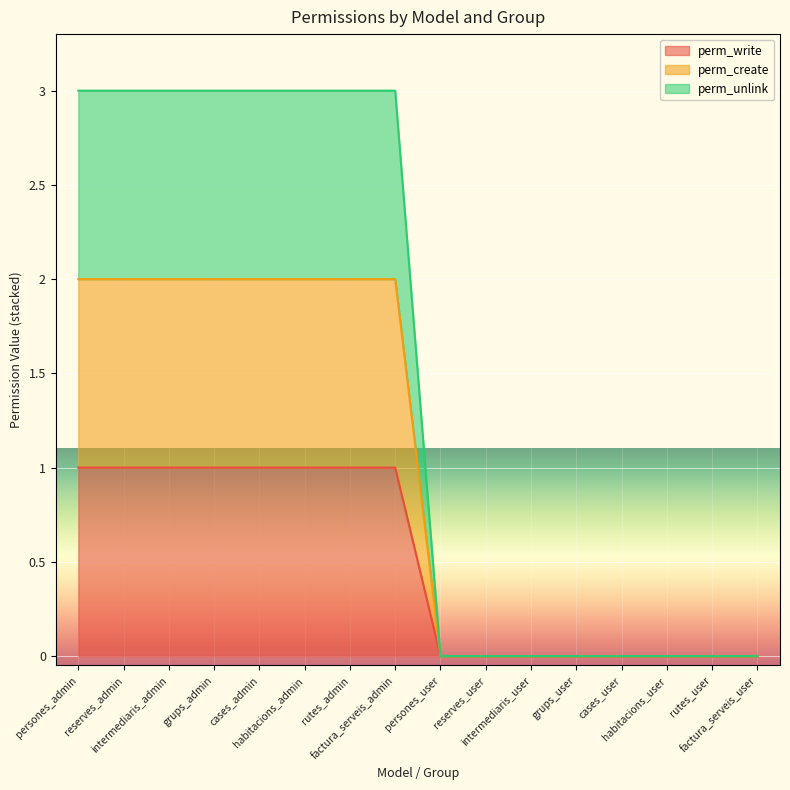

What are all the series names shown in the legend?

perm_write, perm_create, perm_unlink